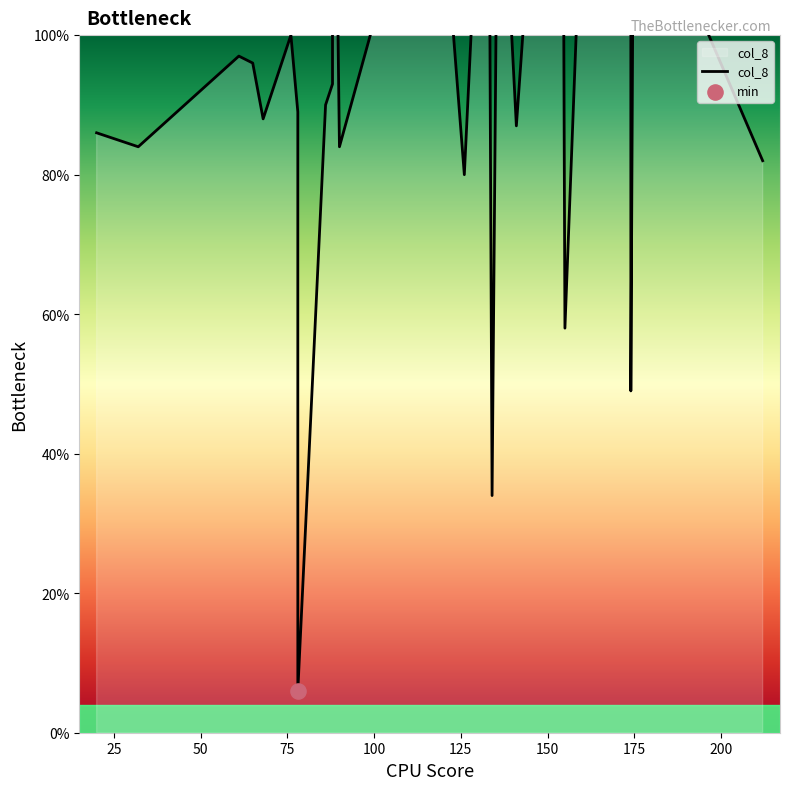

What is the ratio of the value at 68 to the value at 141?

1.0